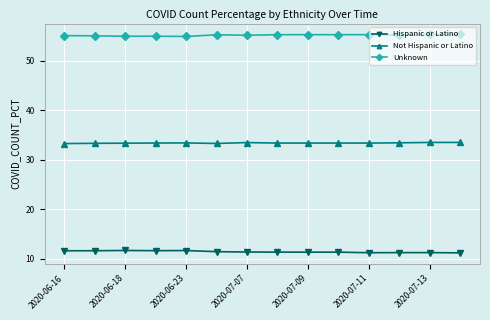

In Unknown, how many points are lower than both neighbors (excluding endpoints)?

4